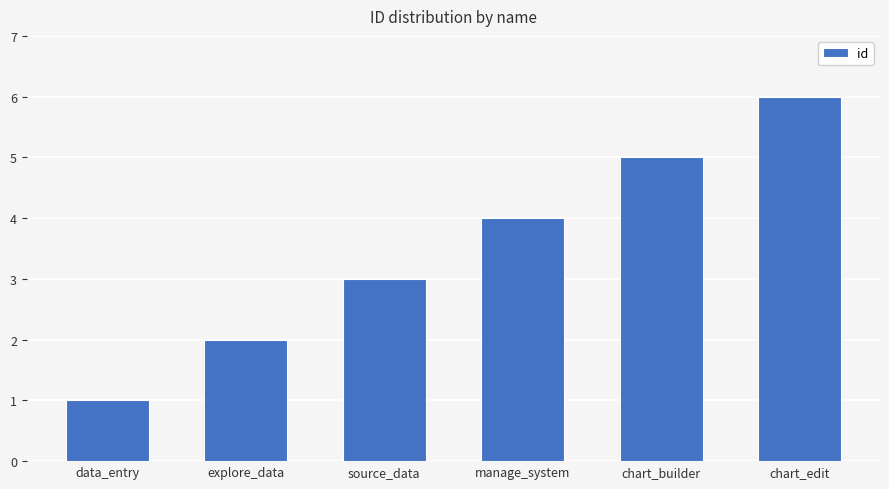

What position from the left is chart_builder?

5